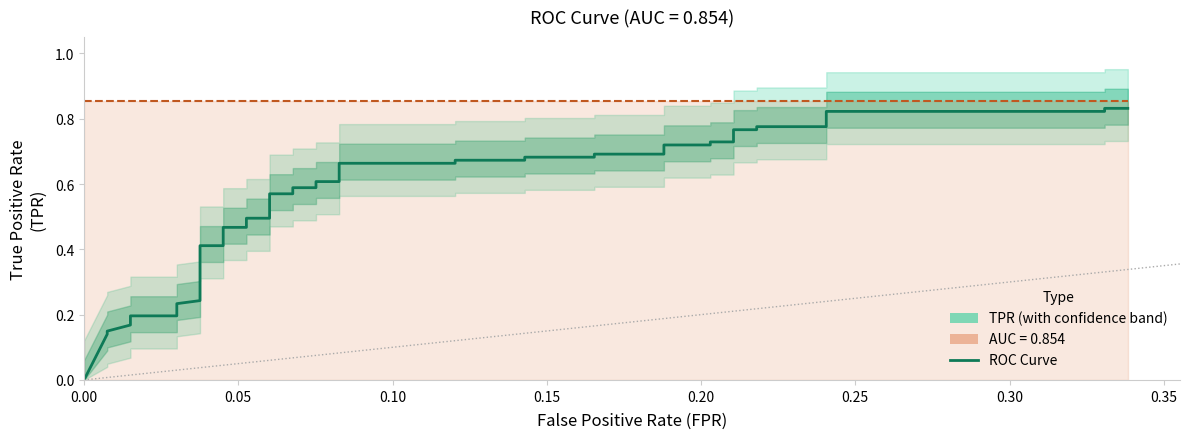

What is the difference between the maximum and minimum values?

0.8